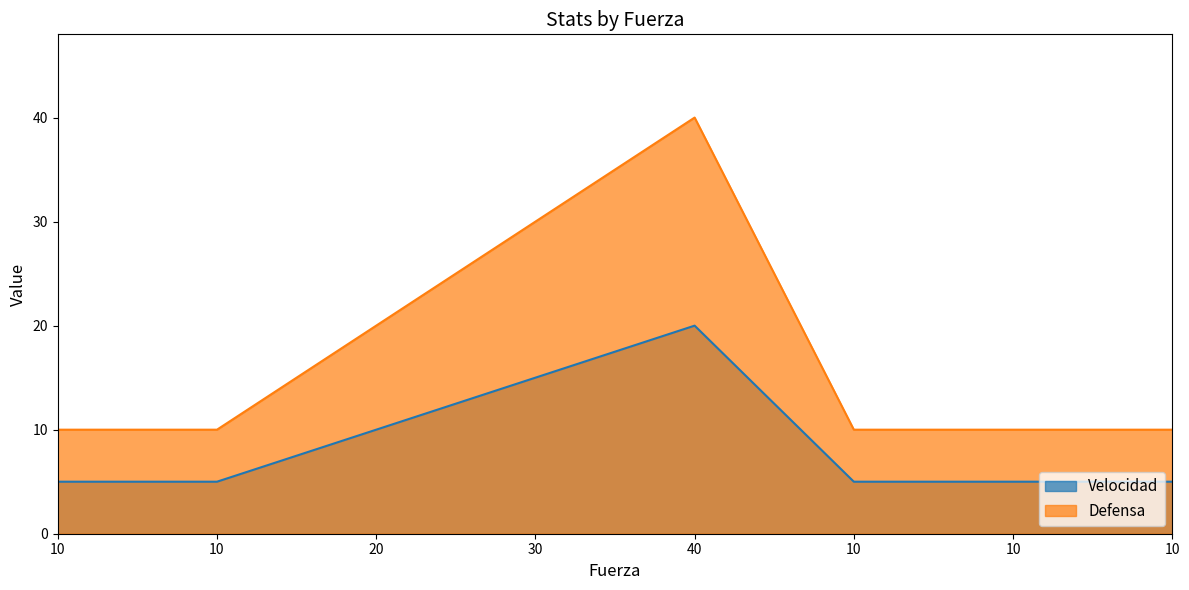

Which series has the largest total across all categories?

Defensa